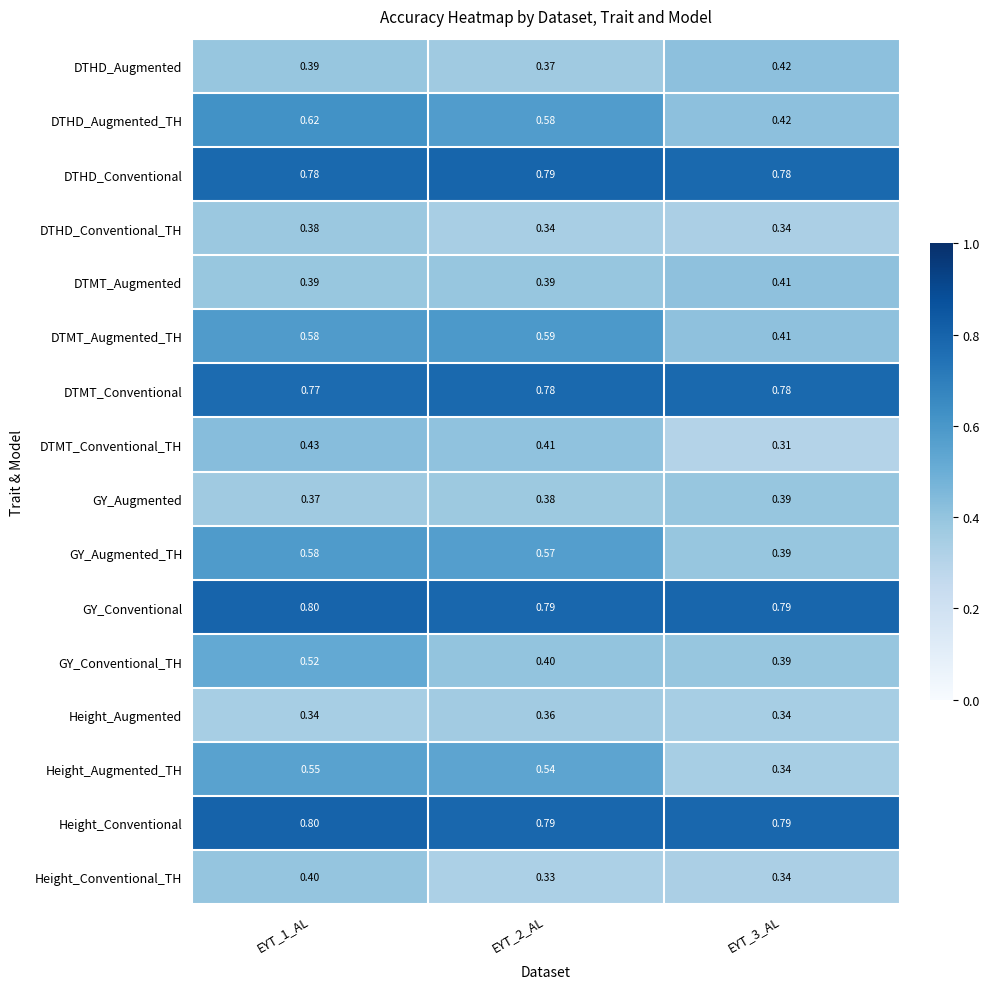

Which series has the widest spread of values?

Height_Augmented_TH